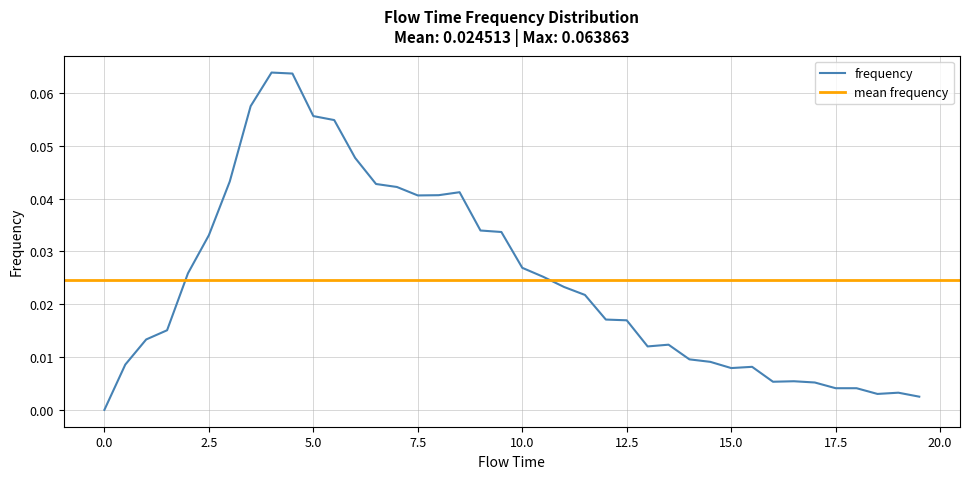

What is the sum of all values?

1.0